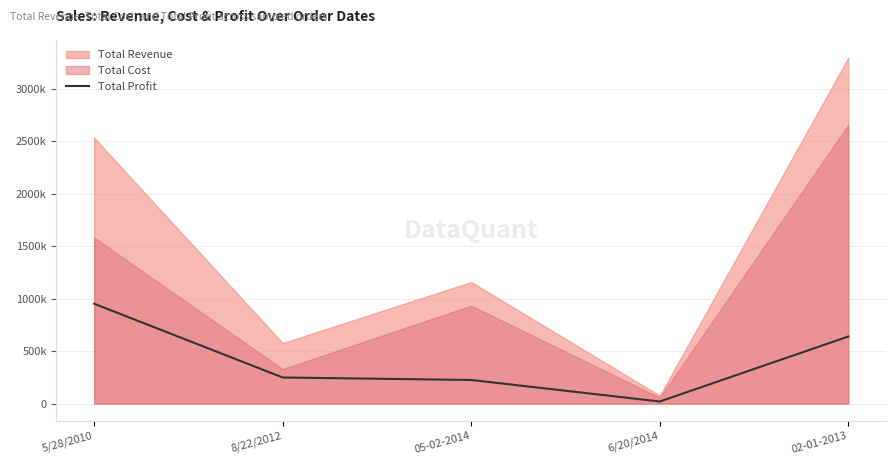

Rank the categories by value from lowest to highest.

6/20/2014, 05-02-2014, 8/22/2012, 02-01-2013, 5/28/2010